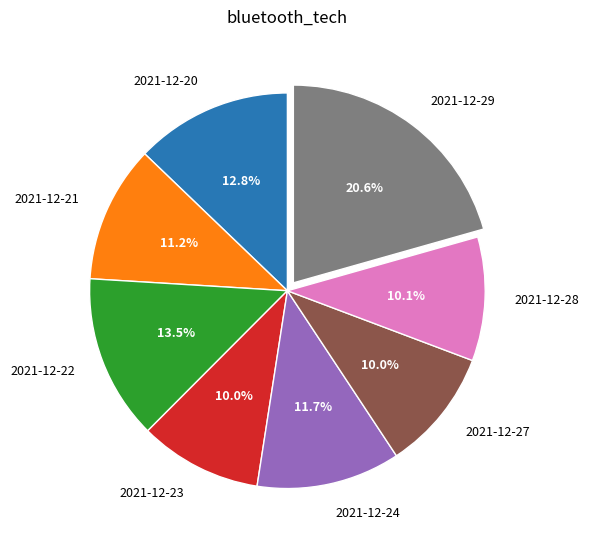

What percentage is NOT represented by 2021-12-27?

90.0%